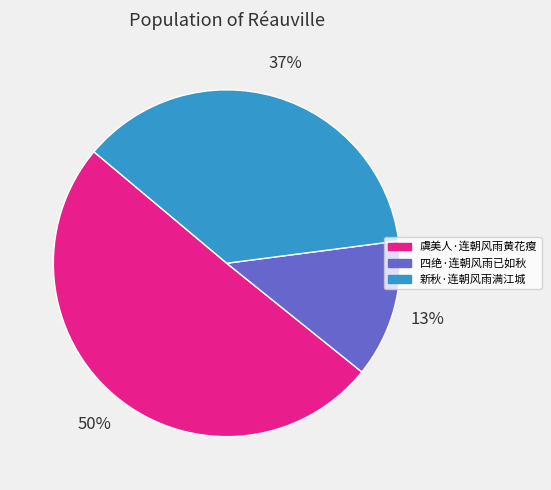

Is it true that 虞美人·连朝风雨黄花瘦 is 64% of the pie?

False